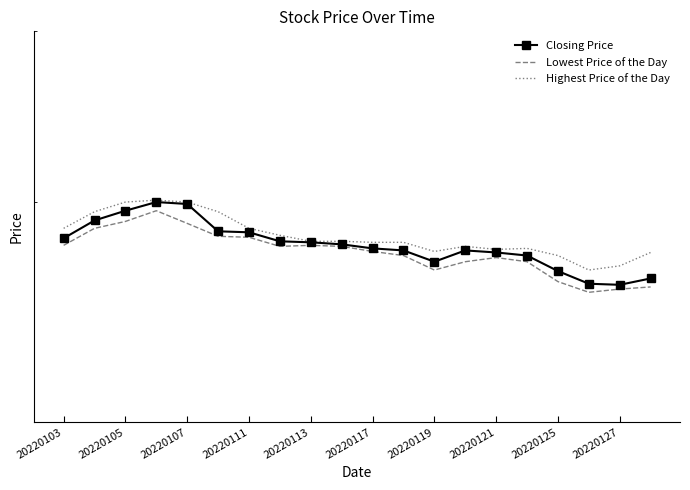

At how many categories does at least one series exceed 39?

5